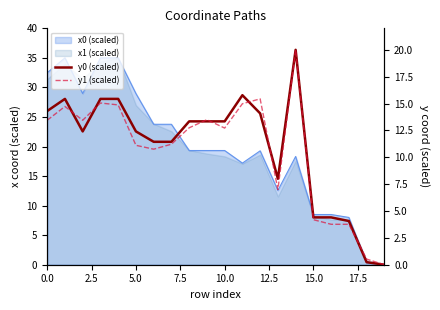

How many values in y1 (scaled) are above zero?

19